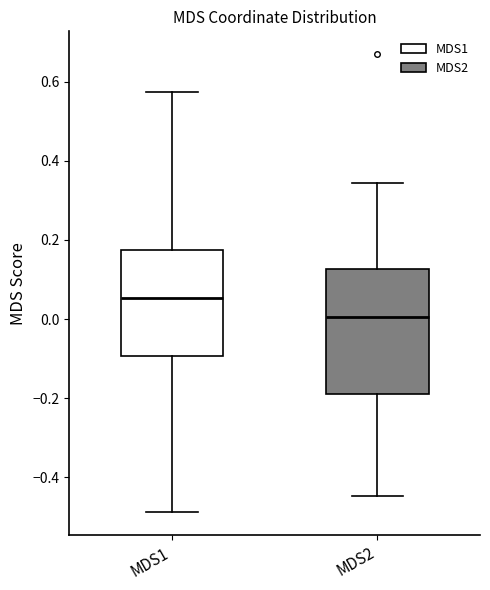

Reading left to right, read every box against the y-axis: the position of its median line, the range the box covers, and the ends of its whiskers. The values are not printed on the chart, so give them approximately, as read against the axis.

MDS1: median 0.06, box -0.10 to 0.18, whiskers -0.48 to 0.58
MDS2: median 0.00, box -0.18 to 0.12, whiskers -0.44 to 0.34